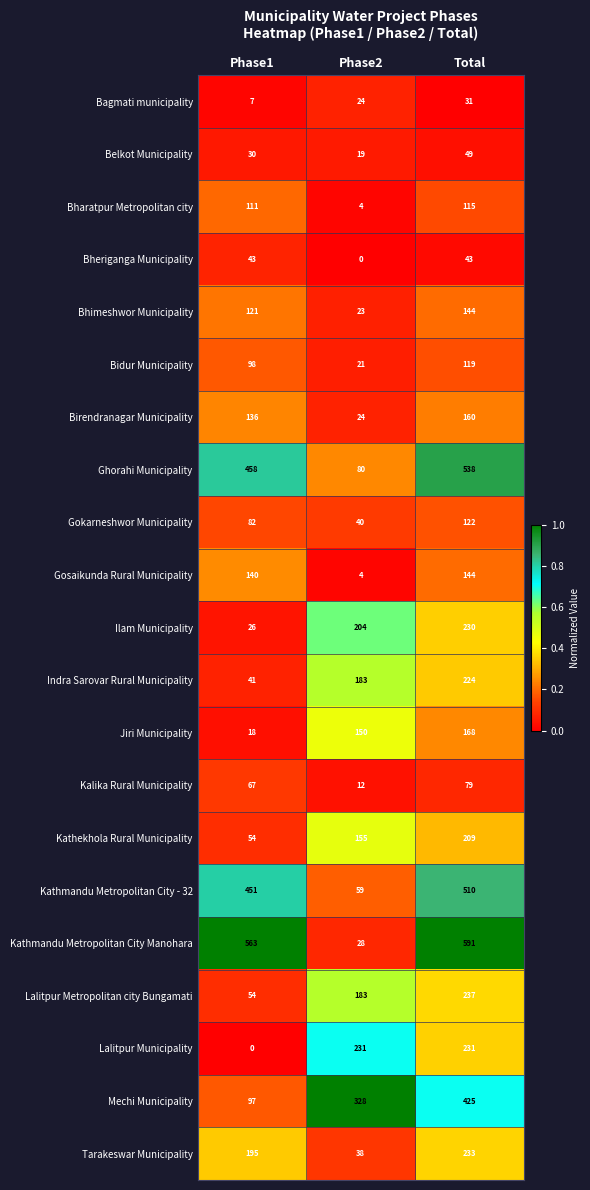

What is the lowest value of the Kathmandu Metropolitan City - 32 series?

59